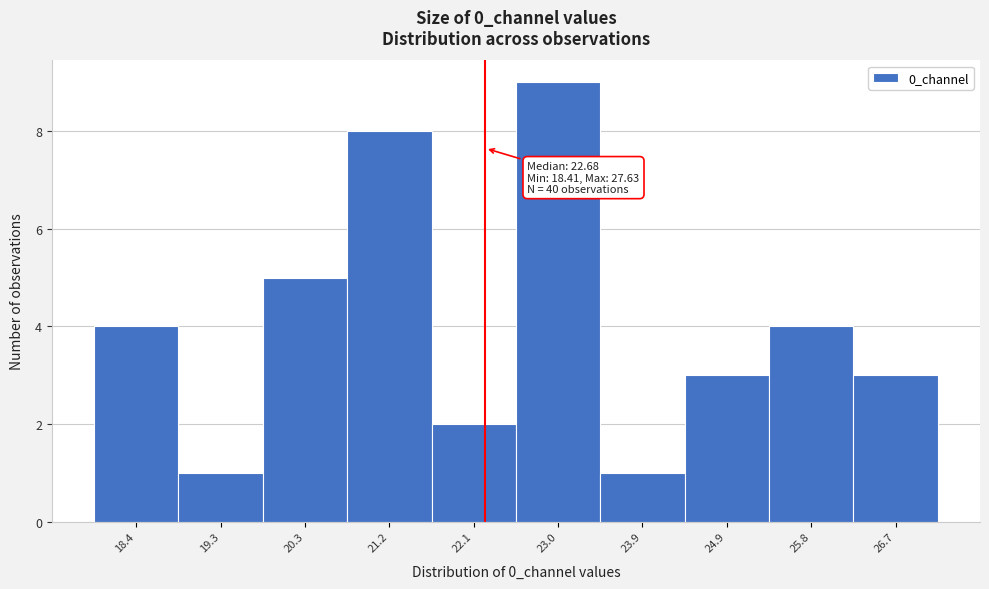

Reading left to right, what are all the values shown in this chart?

18.4=4	19.3=1	20.3=5	21.2=8	22.1=2	23.0=9	23.9=1	24.9=3	25.8=4	26.7=3